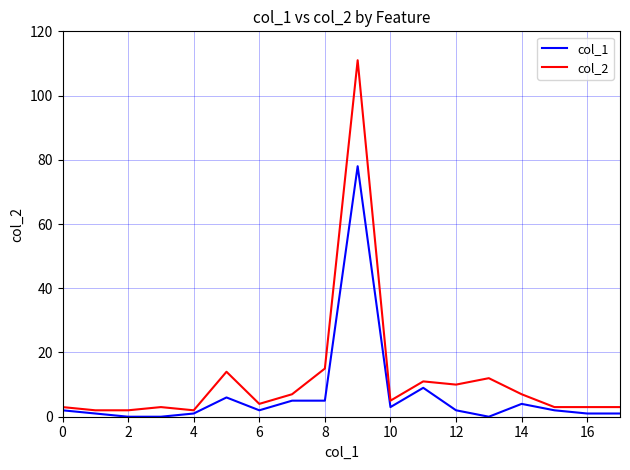

What is the maximum value shown in the chart?

111